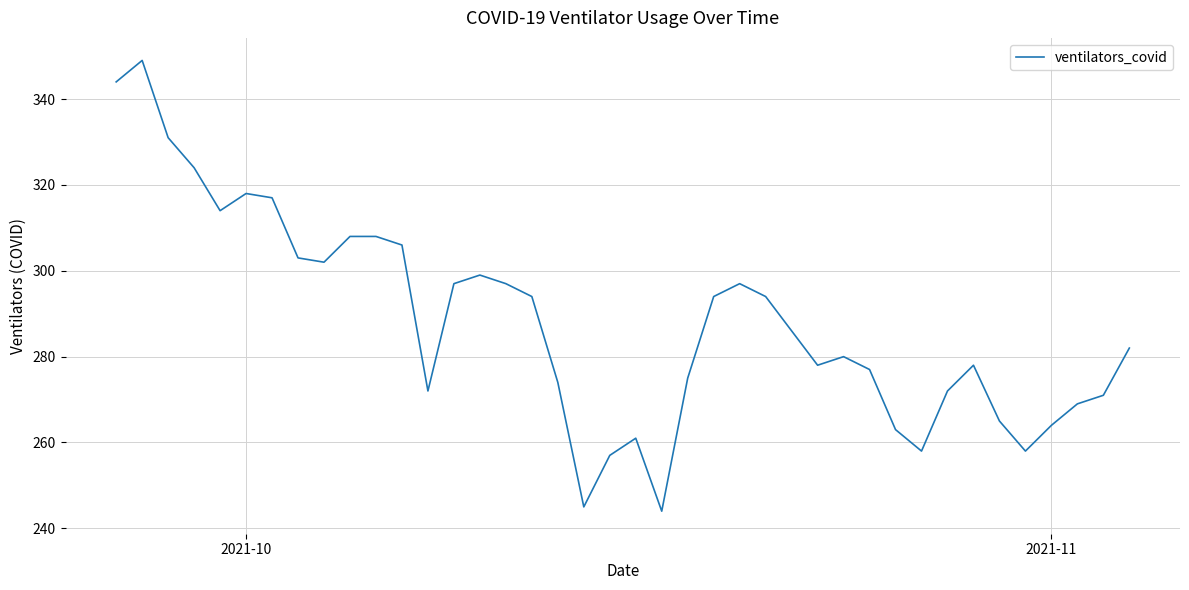

What is the maximum value shown in the chart?

349